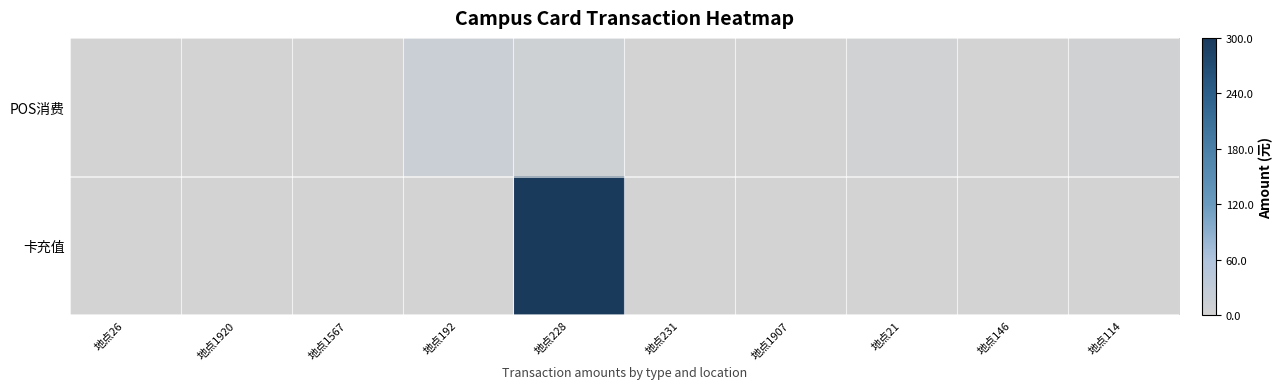

List the series in order of their overall mean, lowest first.

POS消费, 卡充值